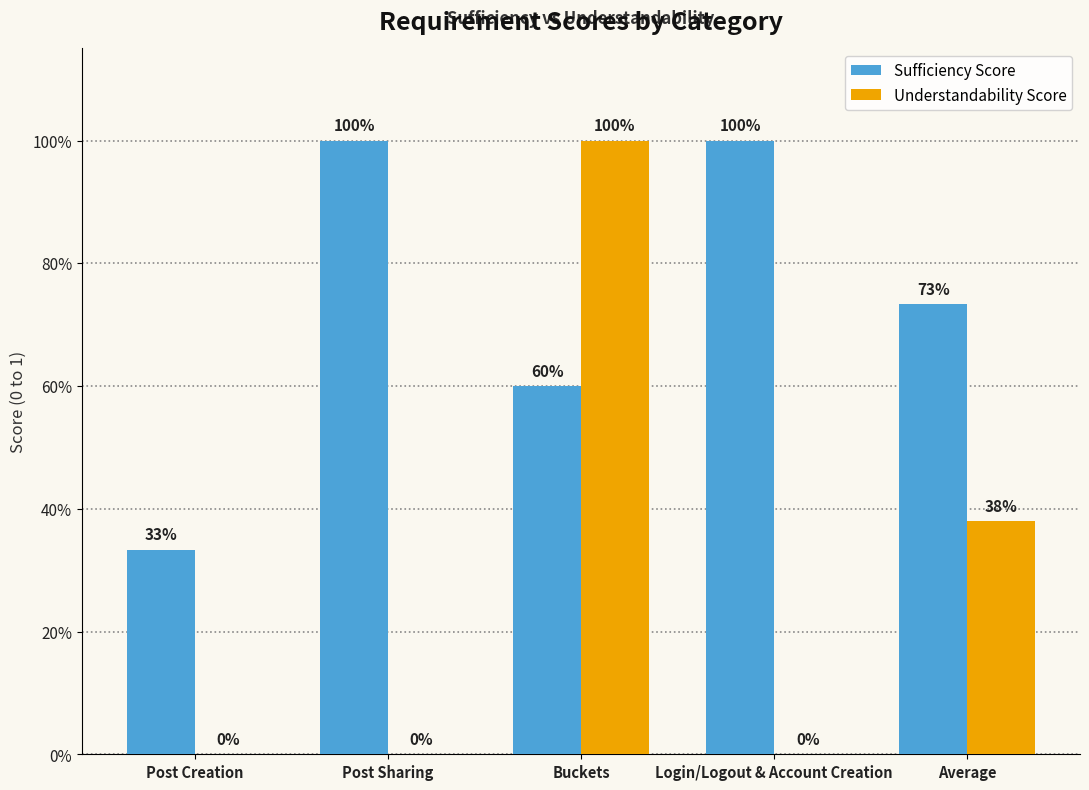

What are all the series names shown in the legend?

Sufficiency Score, Understandability Score